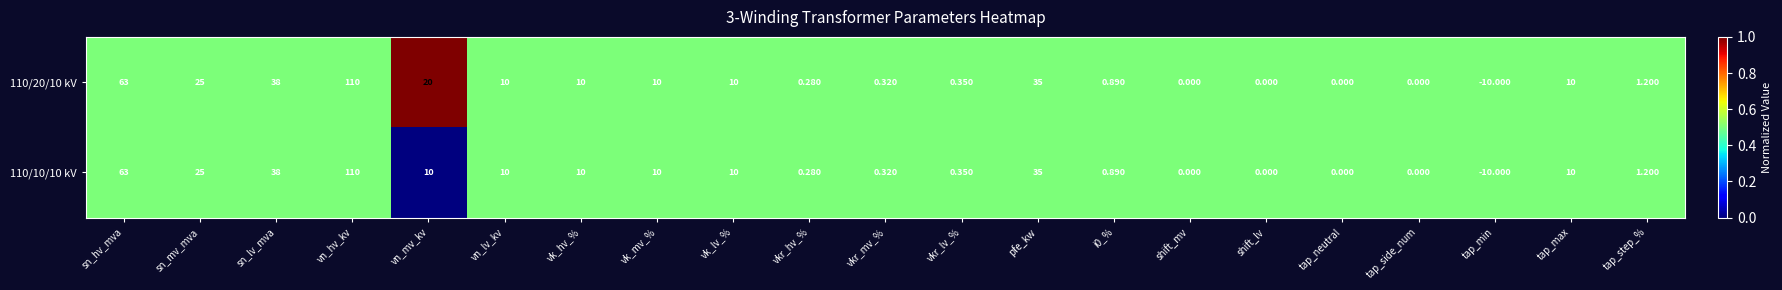

Is the value of 110/20/10 kV at pfe_kw greater than the value of 110/10/10 kV at tap_neutral?

Yes